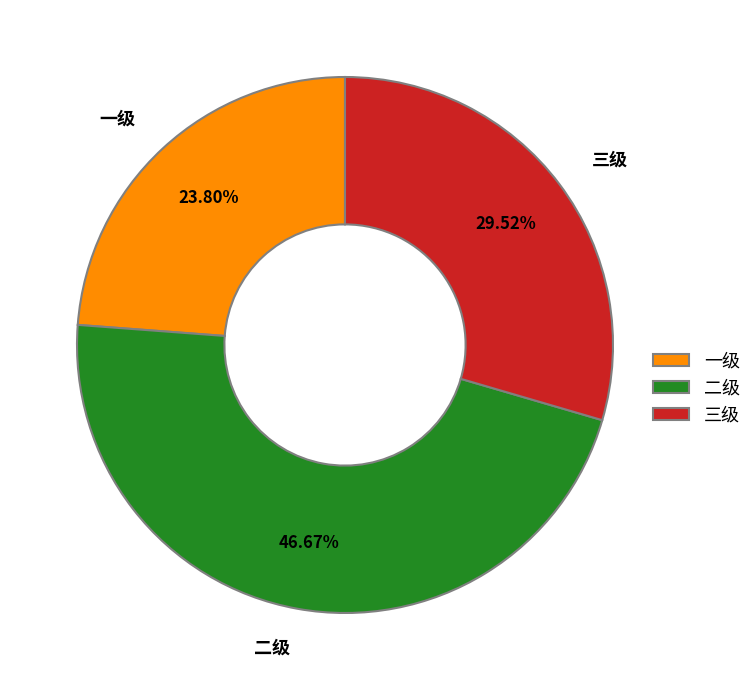

Between 二级 and 三级, which is larger?

二级